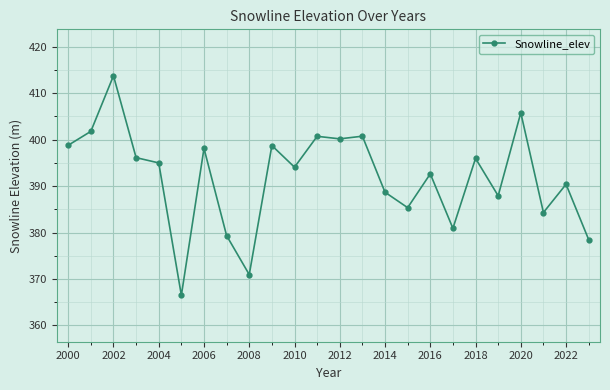

What is the smallest value displayed?

366.5